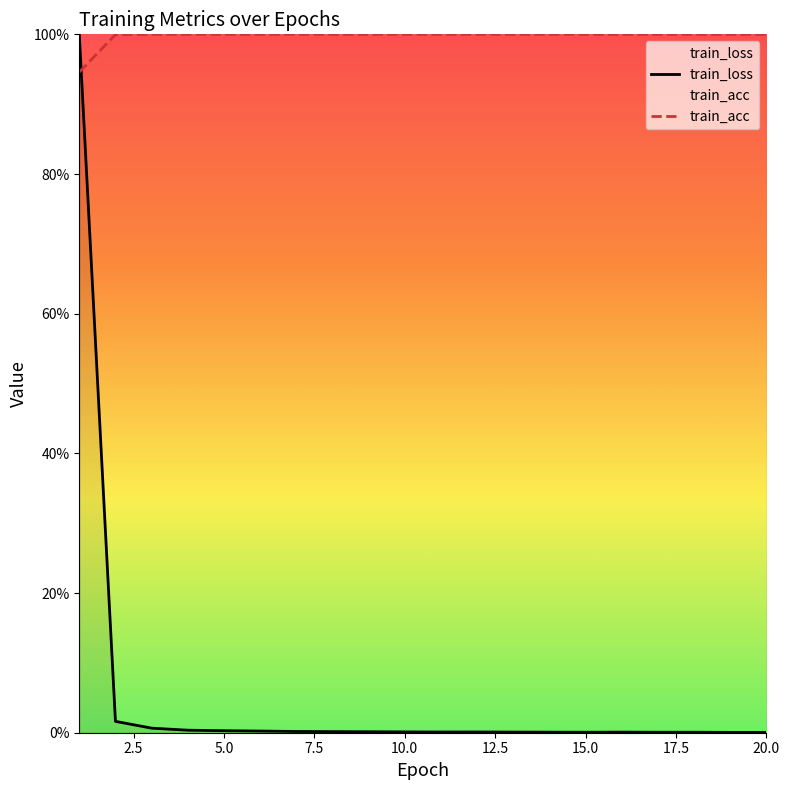

Does the chart display data point markers on the line(s)?

No